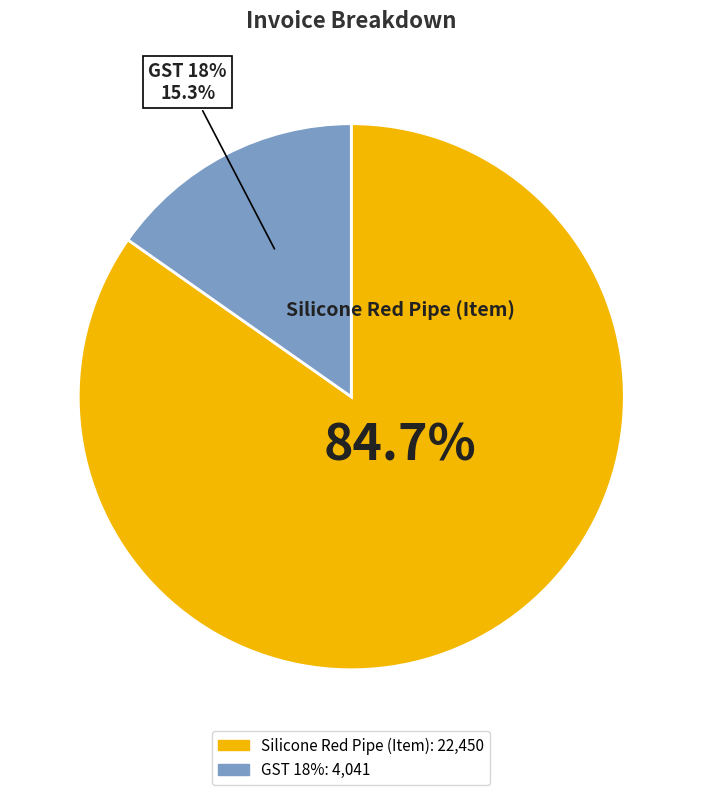

What portion of the pie excludes Silicone Red Pipe (Item)?

15.3%